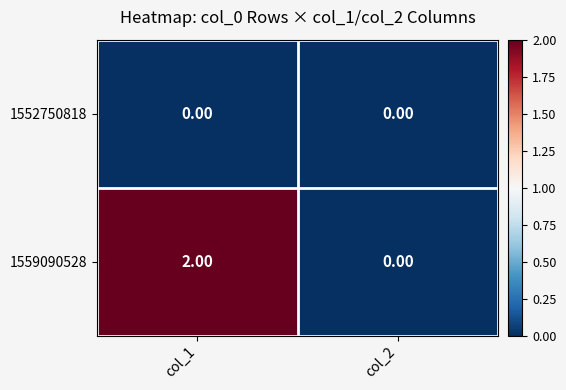

Rank the series by their maximum value, from lowest to highest.

1552750818, 1559090528